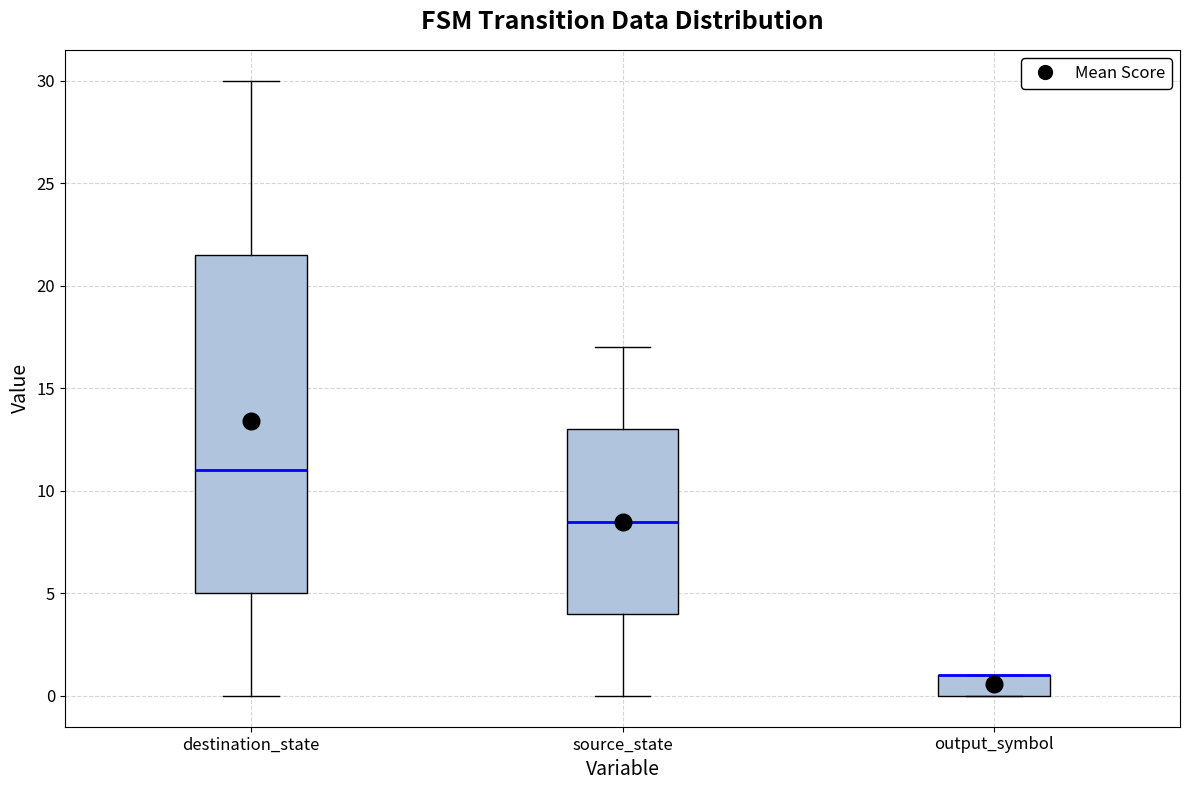

Reading left to right, transcribe this box plot: for each box, give where its median line is, the range the box spans, and where its two whiskers end, as read against the y-axis. The values are not printed on the chart, so give them approximately, as read against the axis.

destination_state: median 11.0, box 5.0 to 21.5, whiskers 0.0 to 30.0
source_state: median 8.5, box 4.0 to 13.0, whiskers 0.0 to 17.0
output_symbol: median 1.0 (drawn on the box's upper edge), box 0.0 to 1.0, whiskers 0.0 to 1.0